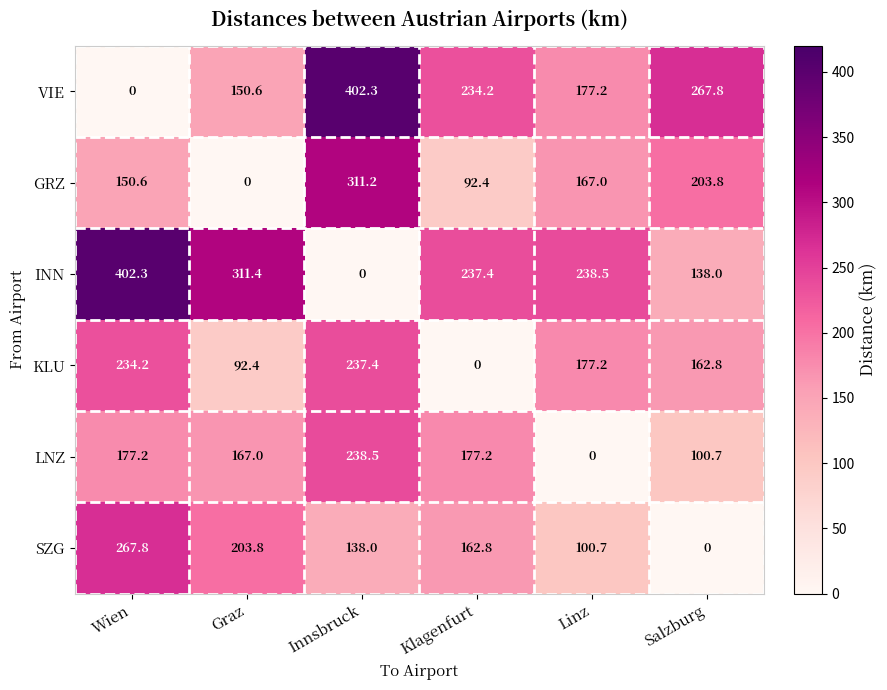

The LNZ series shows 109.0 at Graz. True or false?

False